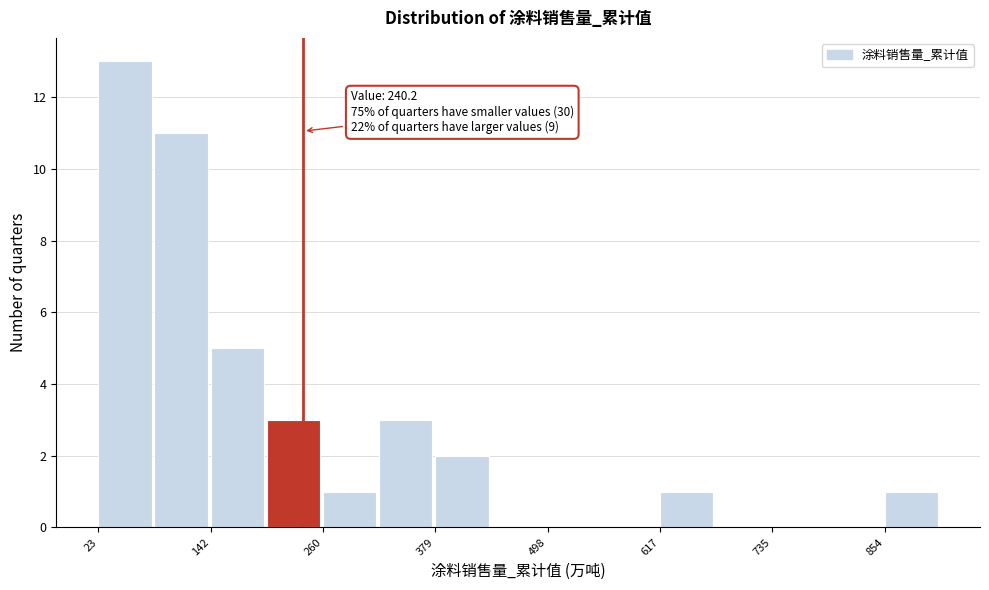

Around what value on the x-axis is the tallest bar? Give the approximate position of its centre, as read against the axis.

60